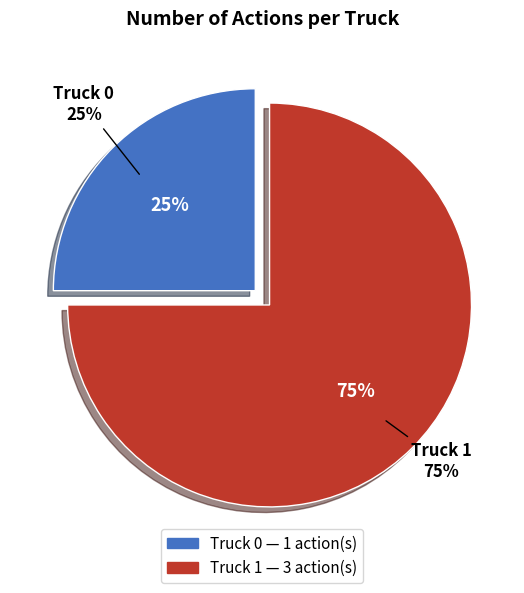

The Truck 0 slice represents 25% of the pie. True or false?

True